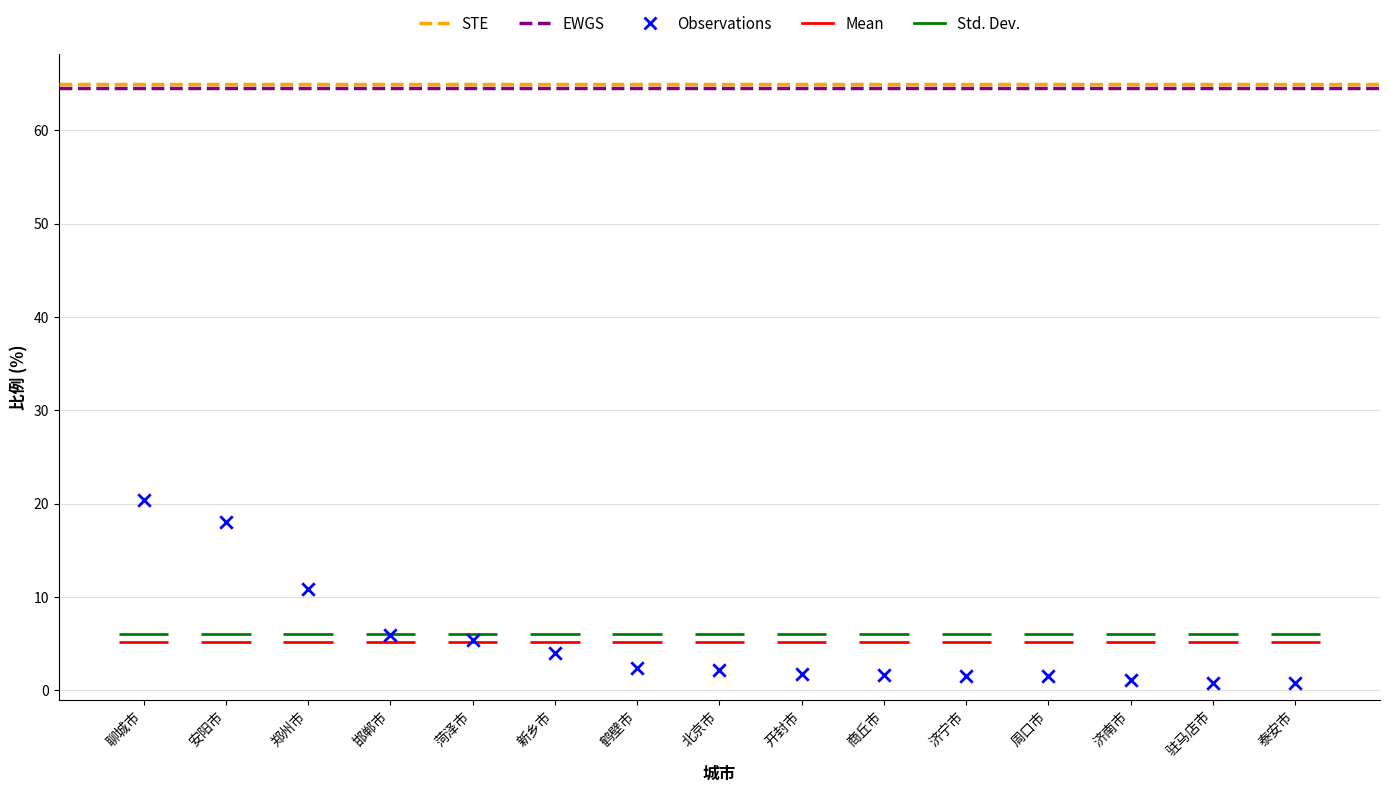

What Y value in the scatter plot is closest to 10?

10.8